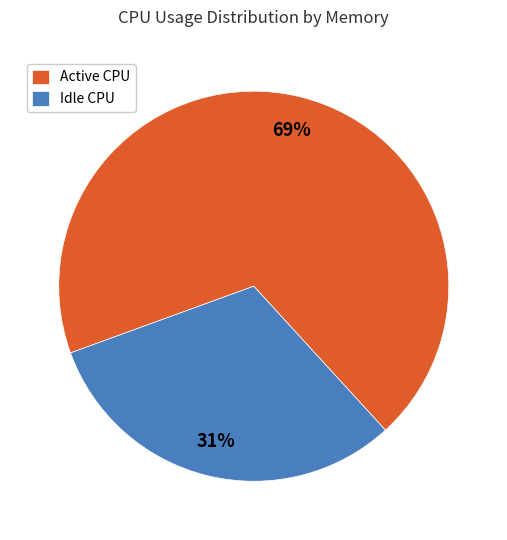

To the nearest percent, what portion does Active CPU represent?

69%